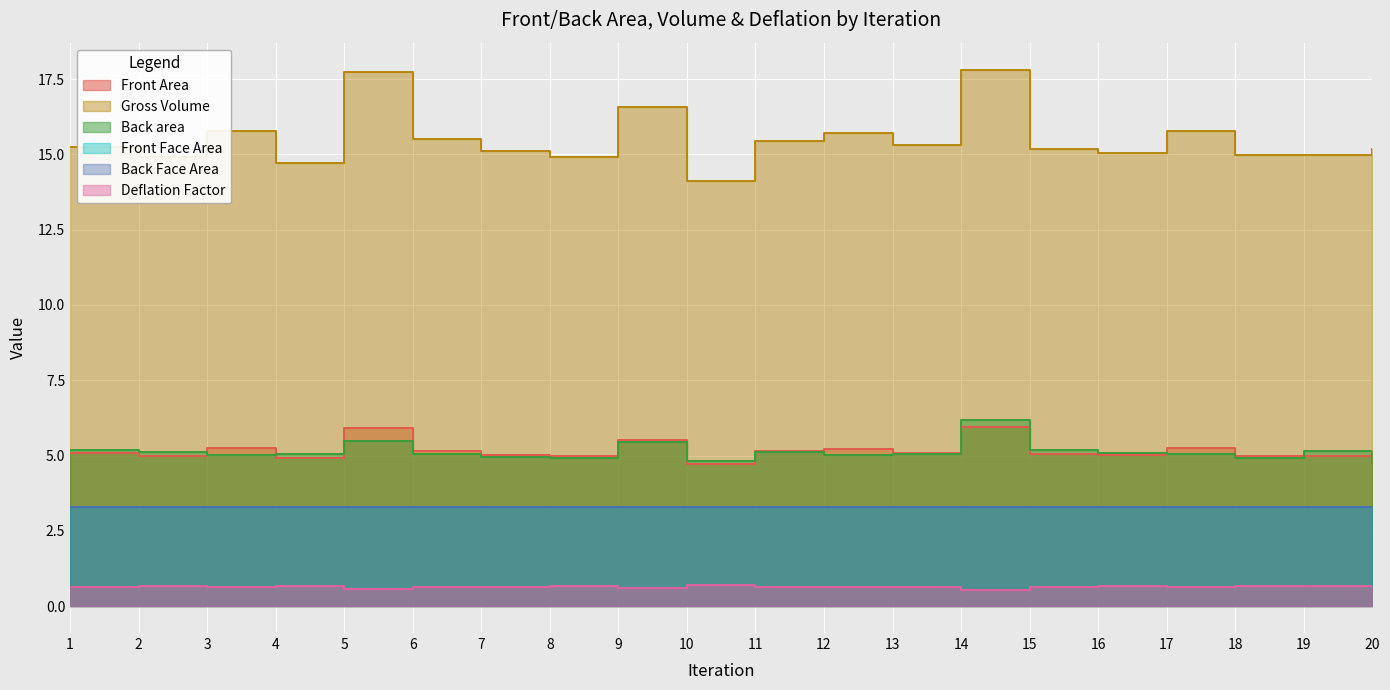

What is the sum of the Deflation Factor values at 12 and 20?

1.3